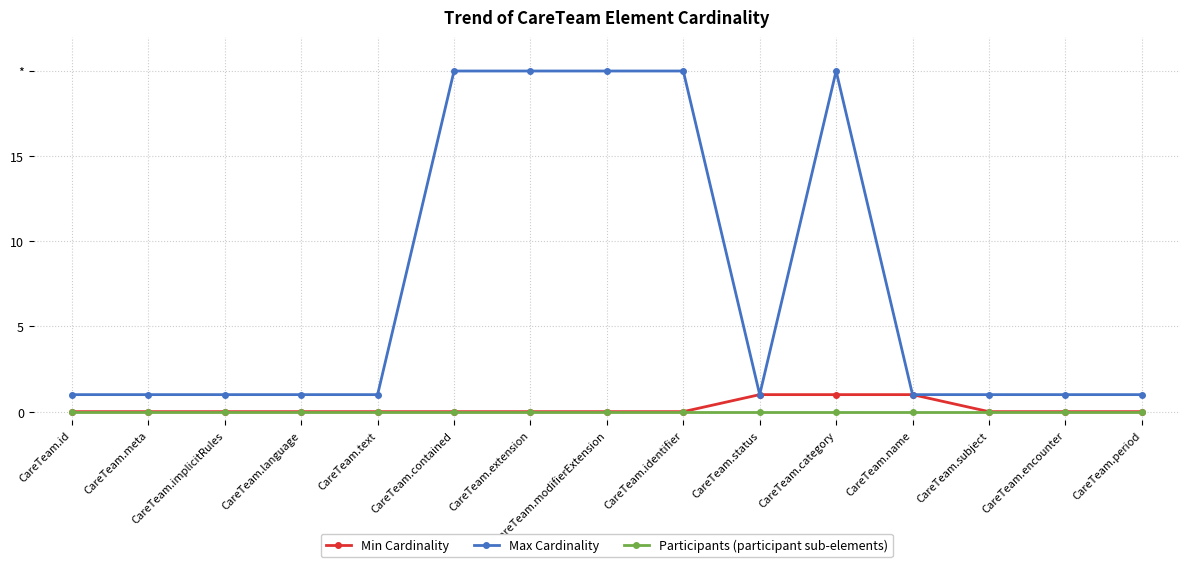

What is the greatest value displayed?

20